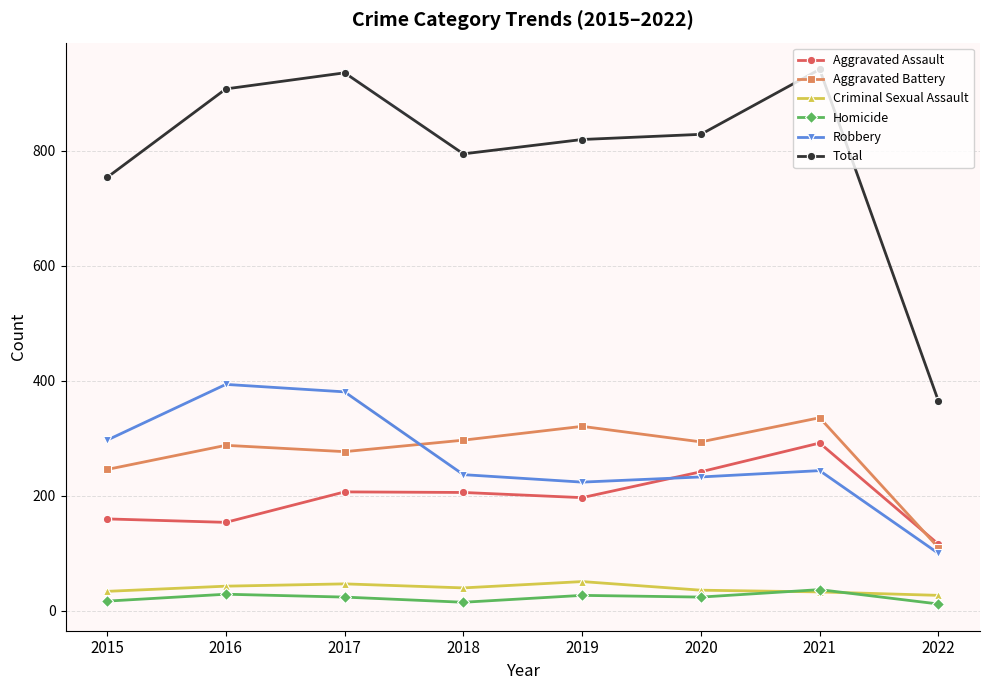

Which series changed the most between 2019 and 2021?

Total